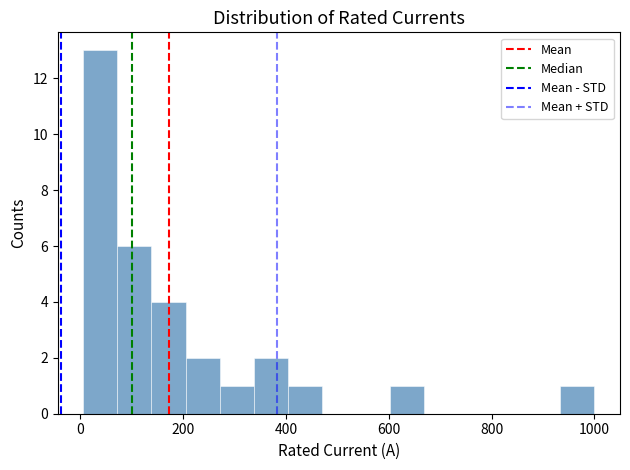

Around what value on the x-axis is the tallest bar? Give the approximate position of its centre, as read against the axis.

40